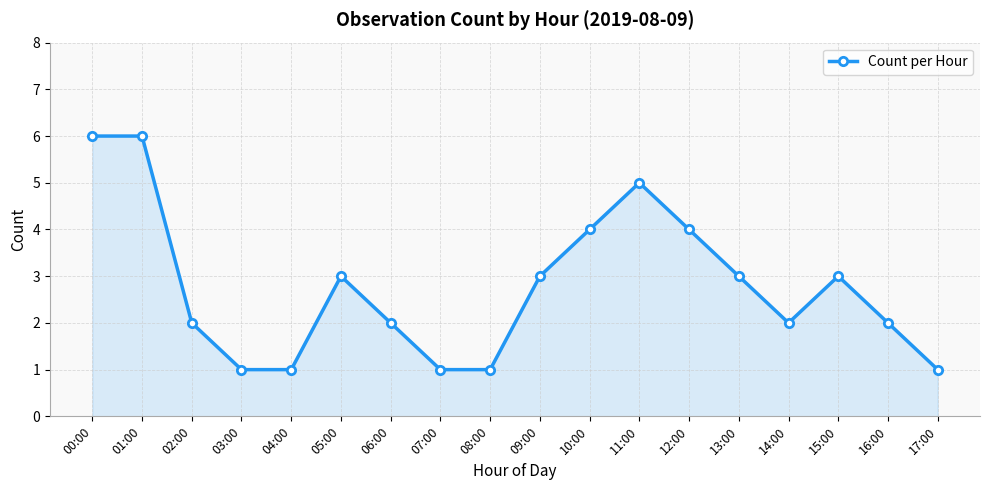

What is the label of the 16th point from the left?

15:00